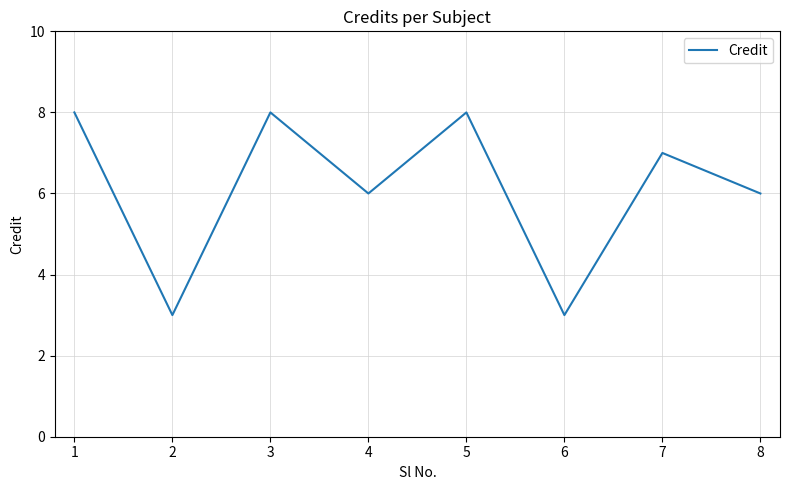

What is the maximum value shown in the chart?

8